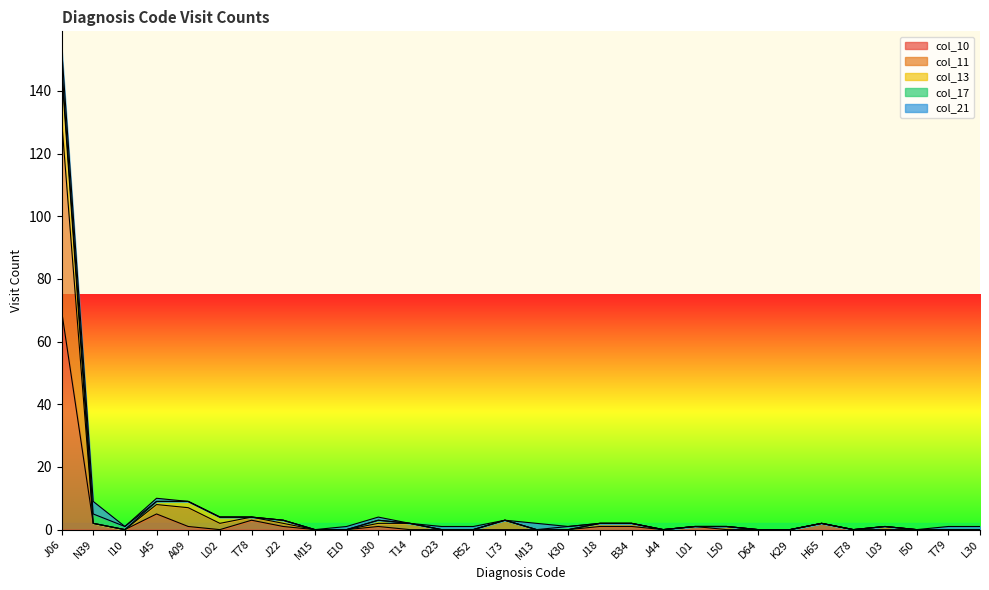

At which category is the sum across all series the highest?

J06